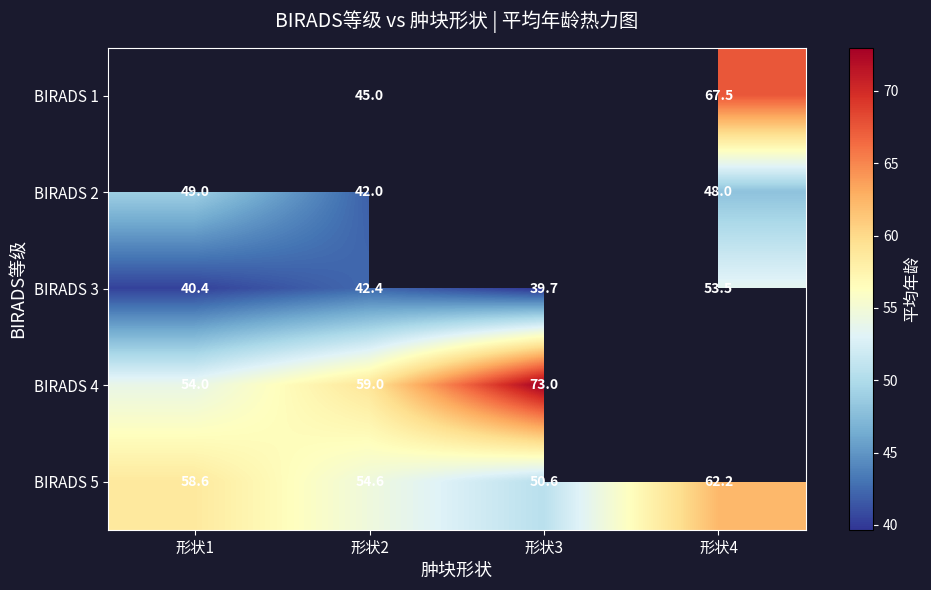

The value of BIRADS 1 at 形状2 is 45.0. True or false?

True